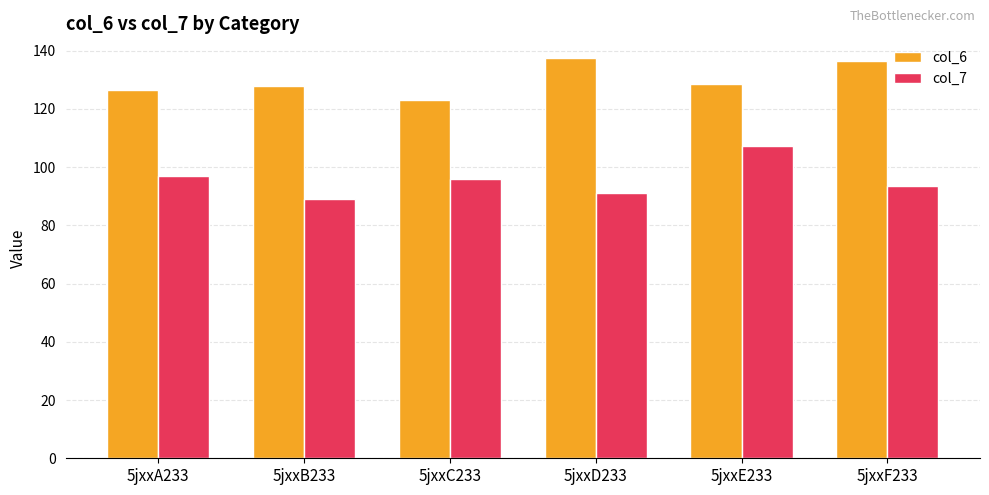

Reading left to right, list all the values displayed in this chart.

col_6: 126.6	127.9	123.3	137.4	128.5	136.6
col_7: 97.1	88.9	96.0	91.2	107.2	93.6